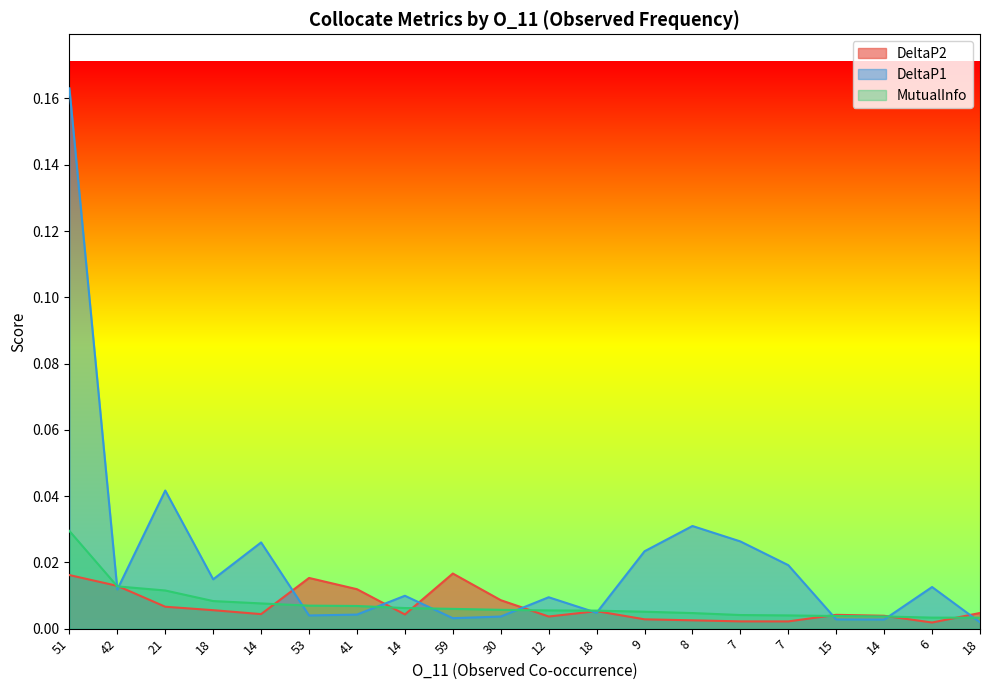

How many times do MutualInfo and DeltaP1 cross each other?

11